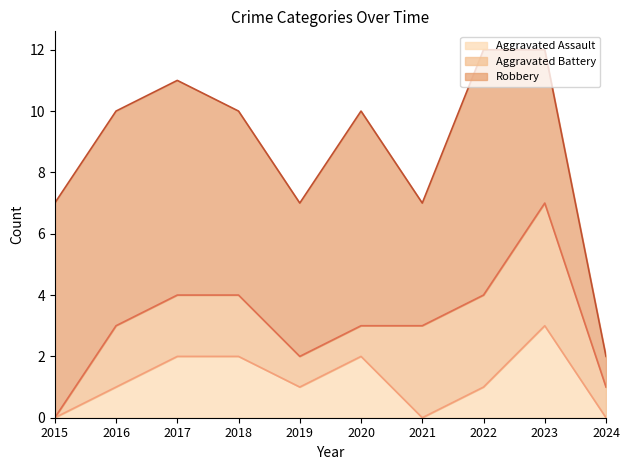

At 2020, list the series in order from largest to smallest.

Robbery, Aggravated Assault, Aggravated Battery